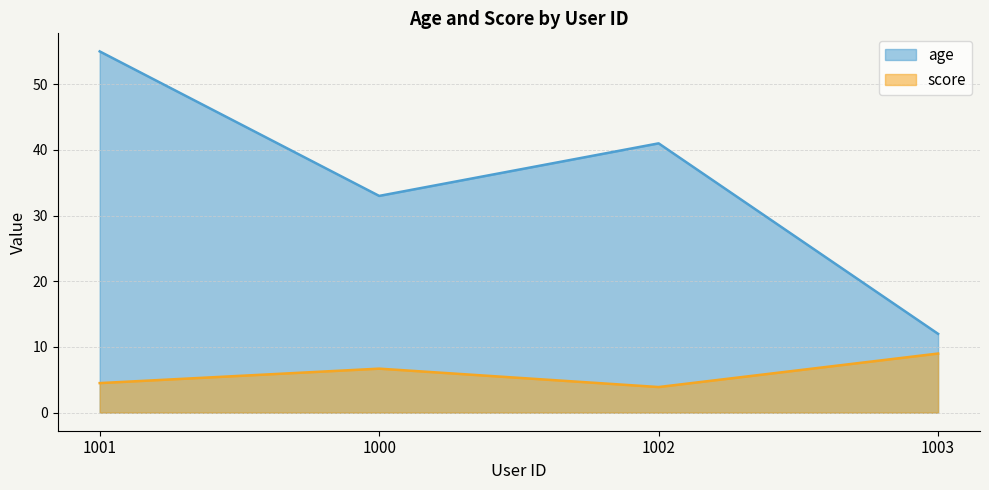

Reading left to right, list all the values displayed in this chart.

age: 55.0	33.0	41.0	12.0
score: 4.5	6.7	3.9	9.0